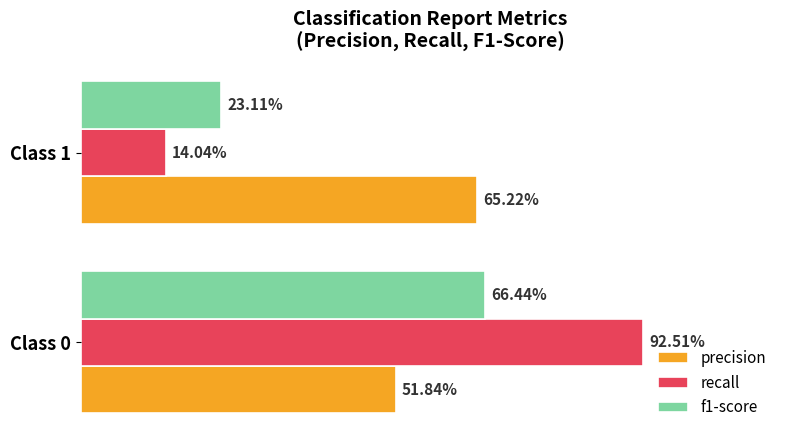

What are all the series names shown in the legend?

precision, recall, f1-score